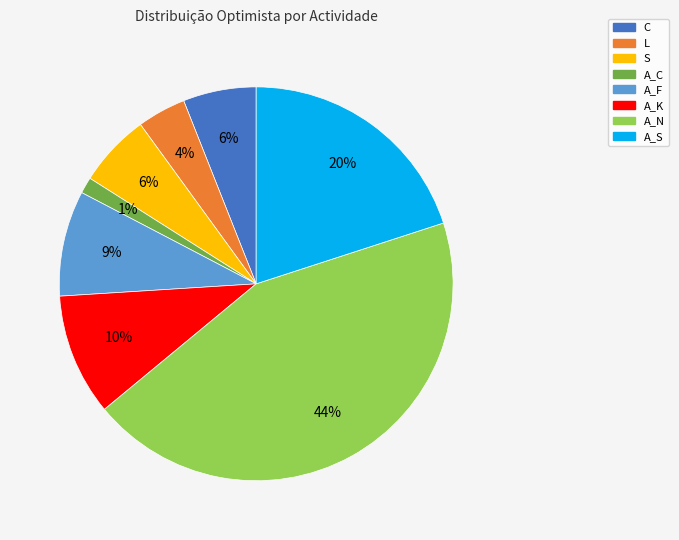

To the nearest percent, what is the difference between the largest and smallest slice percentages?

43%